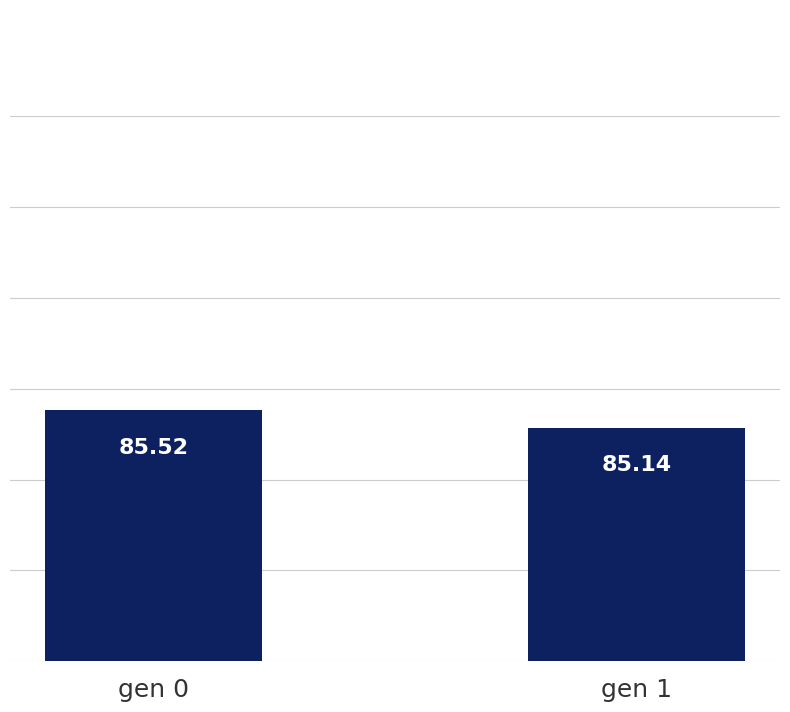

Read the value at gen 0.

85.5